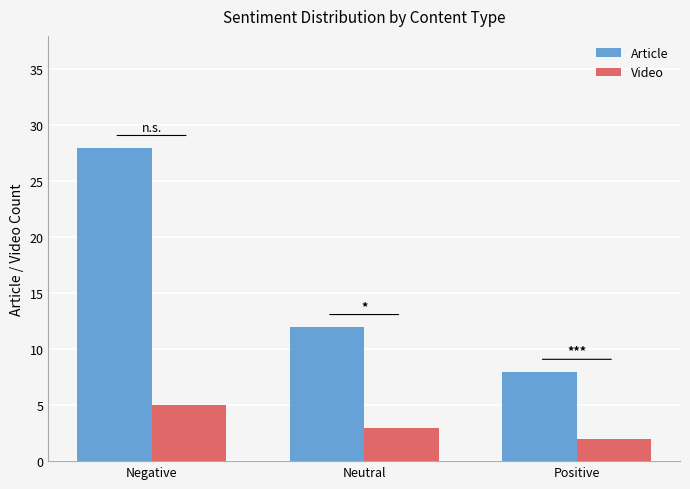

Does the chart contain stacked bars?

No